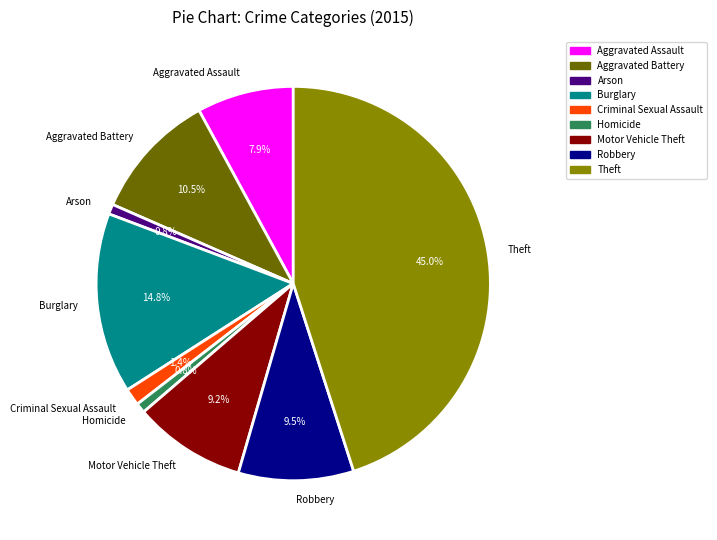

Is it true that Burglary is 15% of the pie?

True